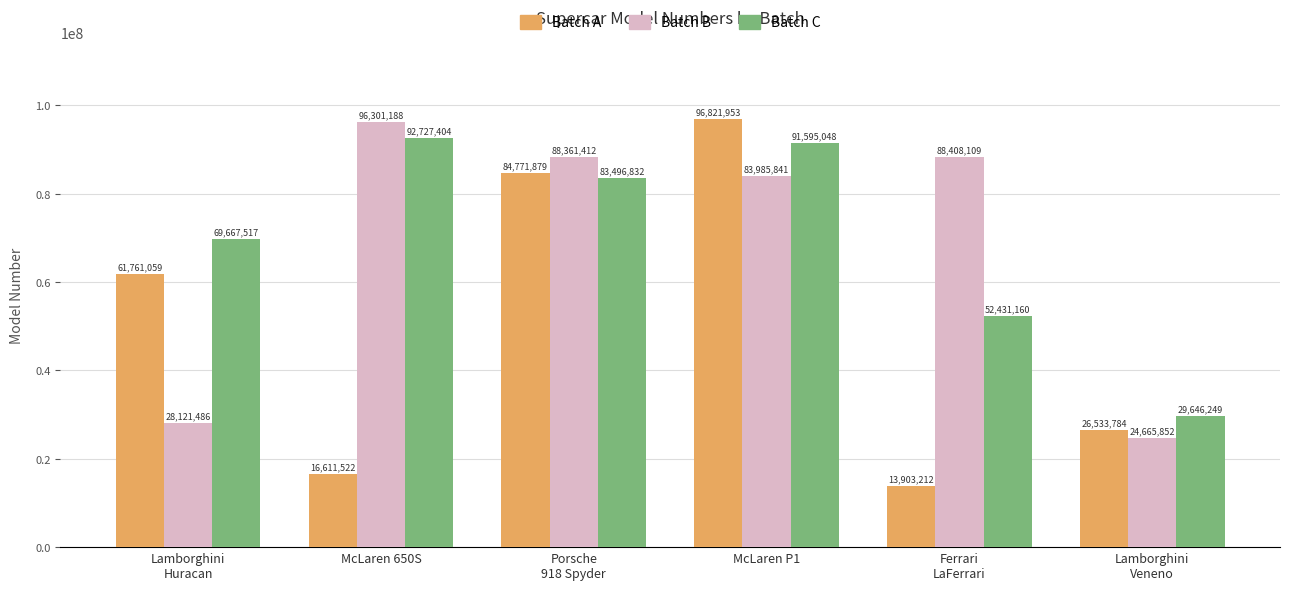

What is the sum of the Batch C values at Ferrari
LaFerrari and Lamborghini
Veneno?

82077409